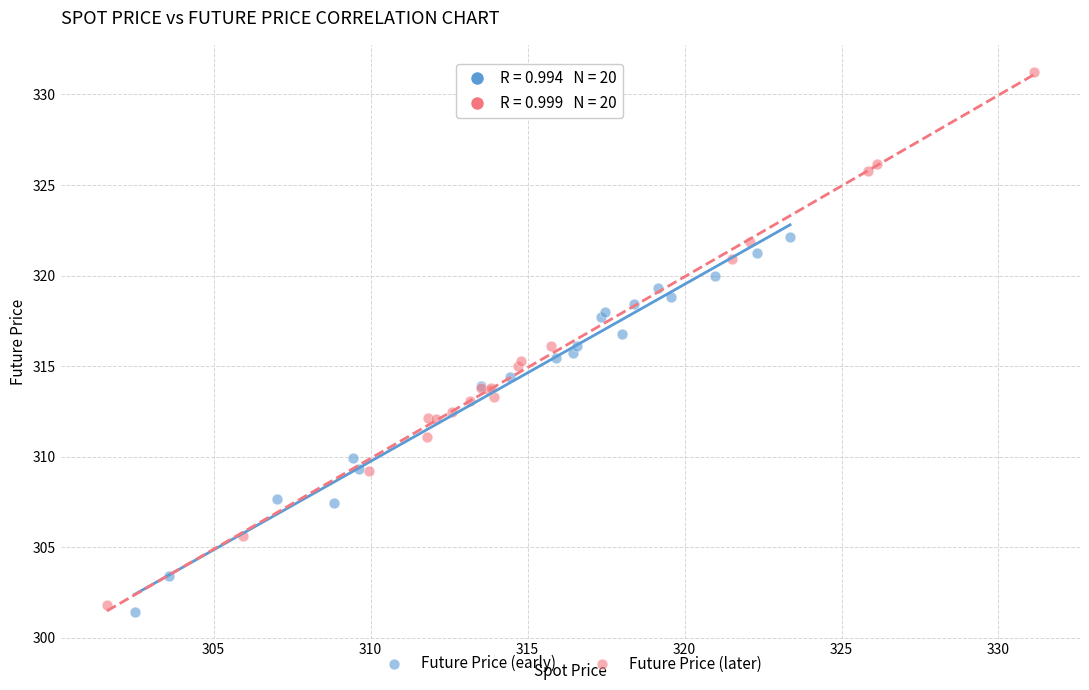

Which series has the largest Y range (max minus min)?

Future Price (later)